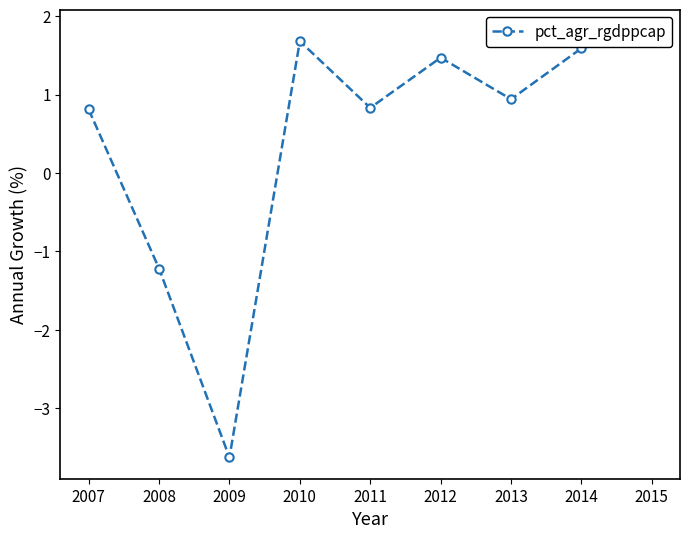

At which label does the data first exceed 0?

2007